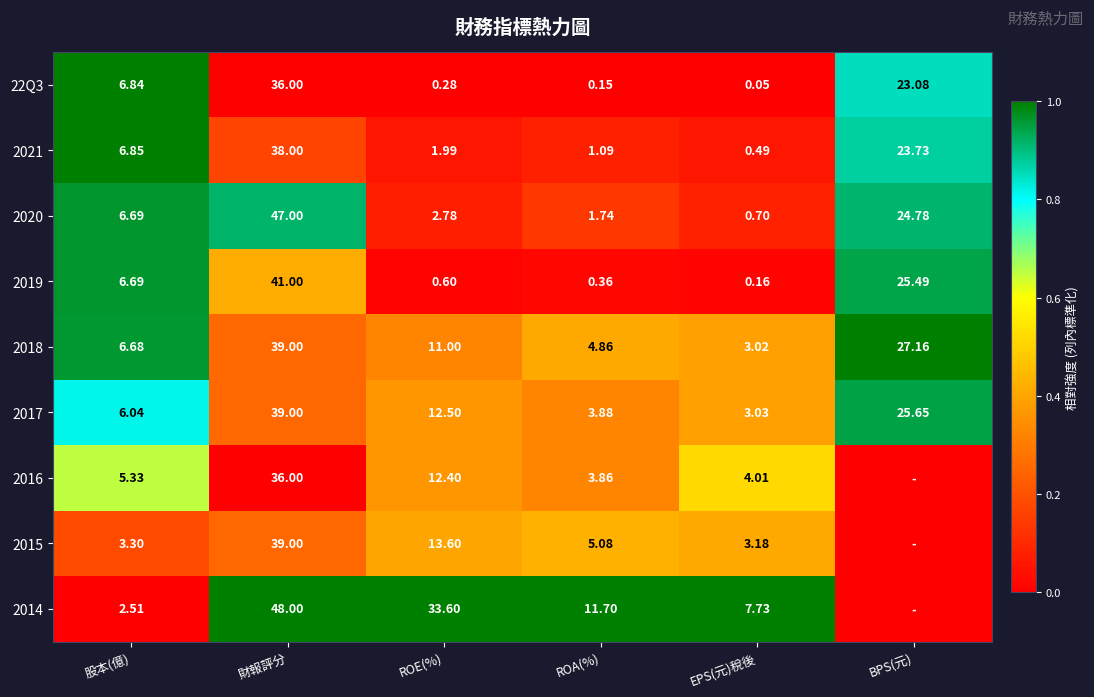

Is the value of 2021 at 財報評分 greater than the value of 2019 at 股本(億)?

Yes